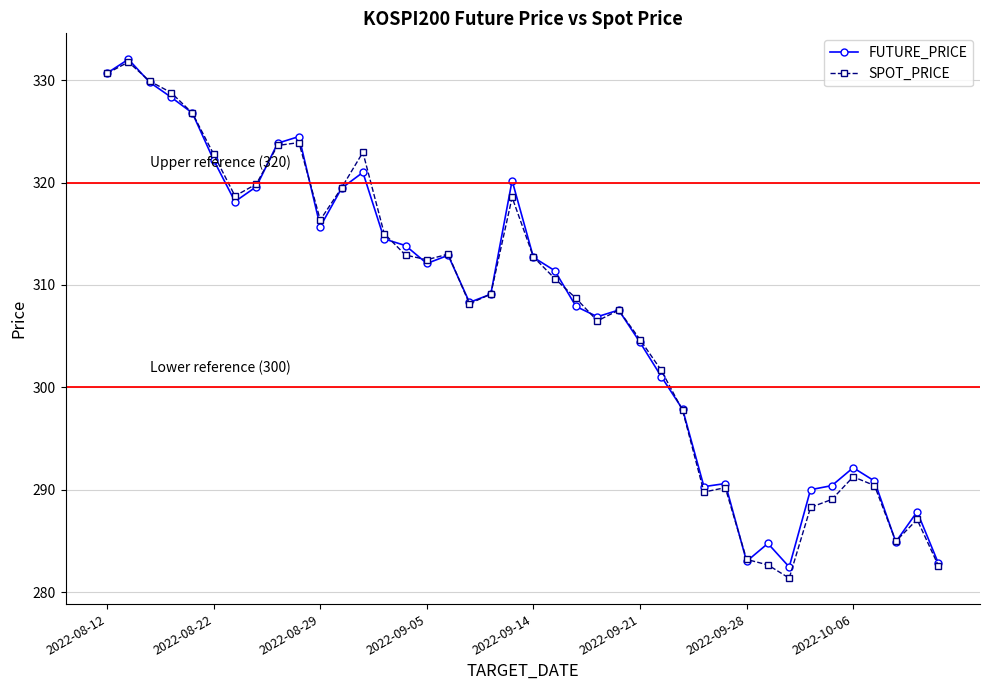

What is the lowest value of the SPOT_PRICE series?

281.4